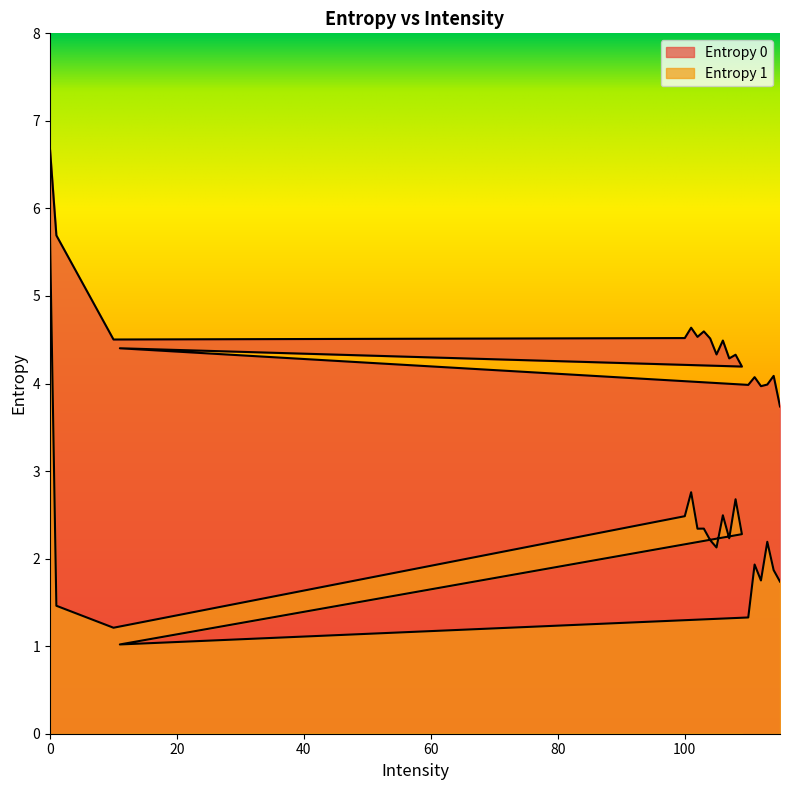

List the series in order of their overall mean, lowest first.

Entropy 1, Entropy 0